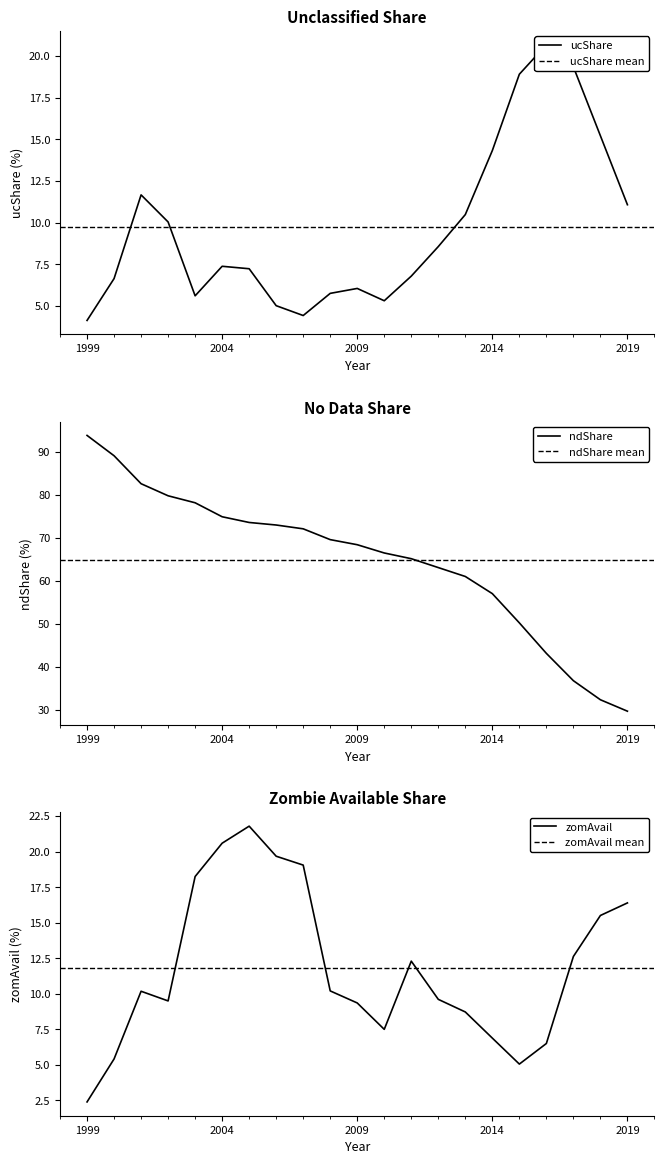

Is it true that ucShare equals 4.1 at 2001?

False